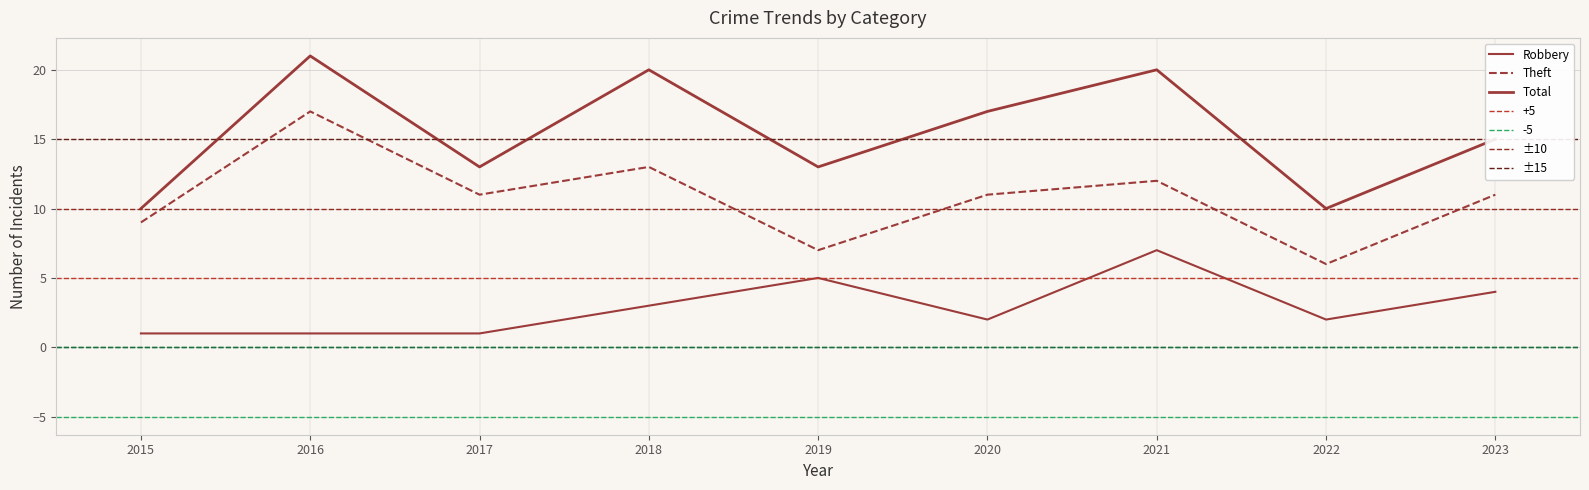

List the series in order of their overall mean, highest first.

Total, Theft, Robbery